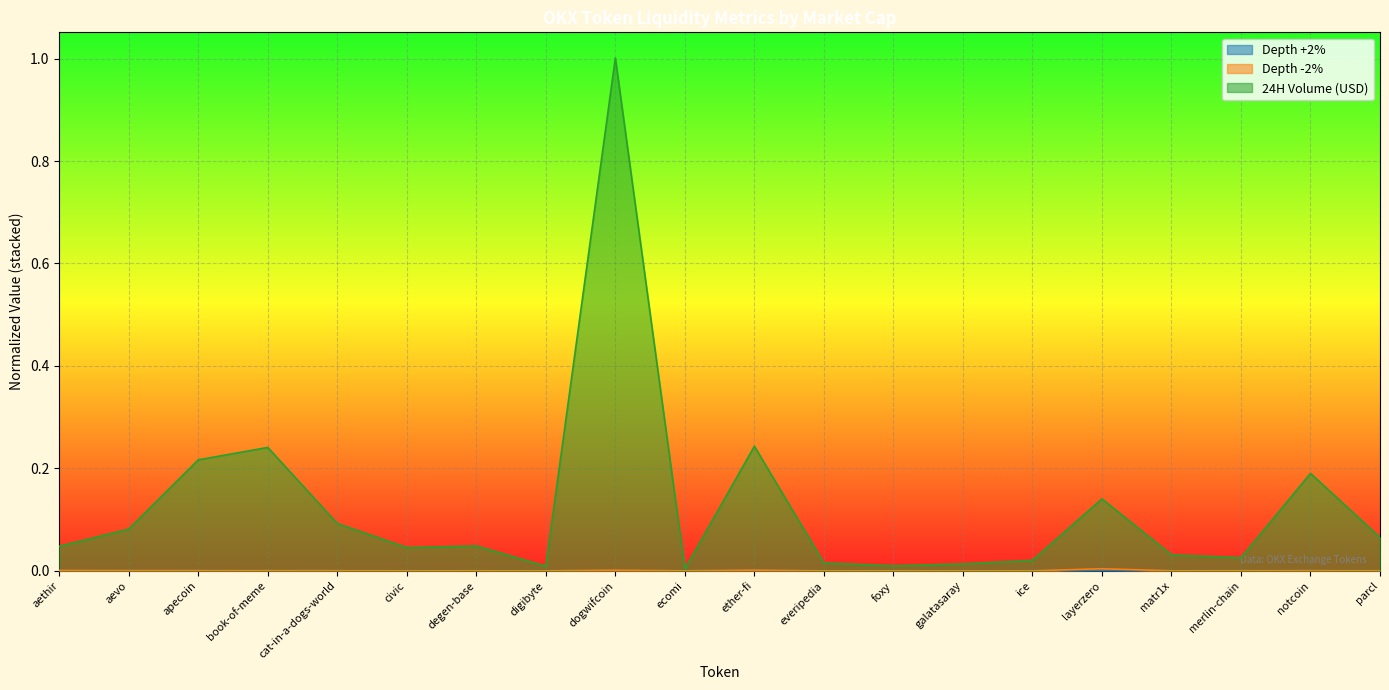

Rank the categories by Depth +2% value from lowest to highest.

everipedia, galatasaray, ecomi, ice, digibyte, foxy, civic, matr1x, parcl, degen-base, cat-in-a-dogs-world, merlin-chain, notcoin, book-of-meme, aevo, apecoin, dogwifcoin, aethir, ether-fi, layerzero